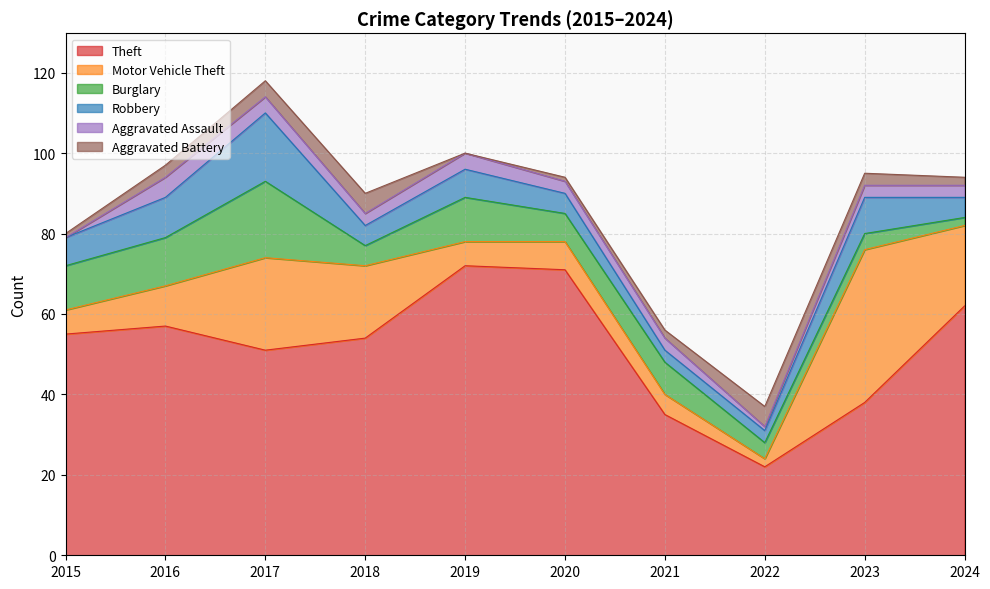

At which label does Aggravated Battery reach its minimum?

2019